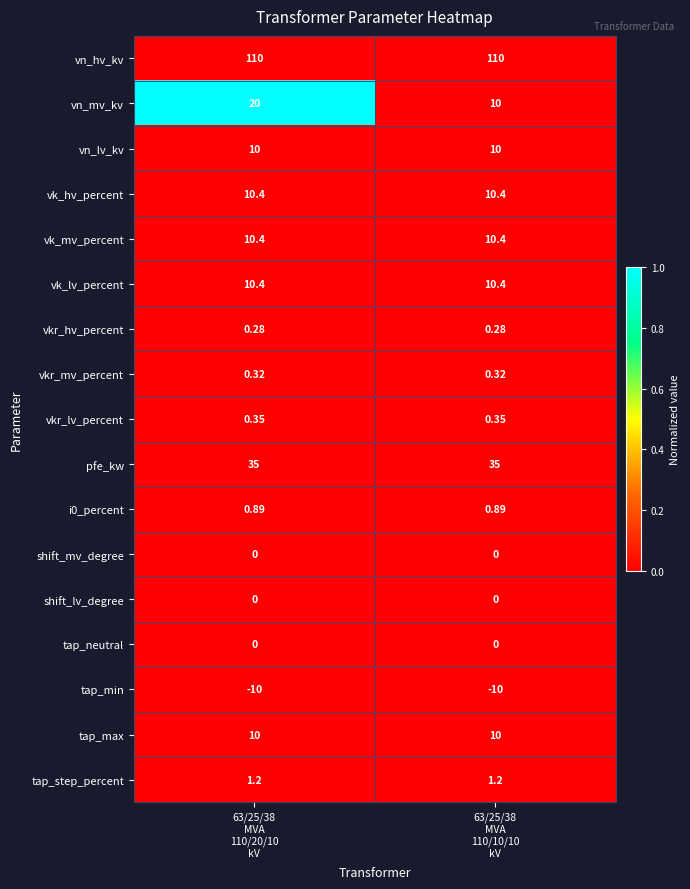

Which series has the largest total across all categories?

vn_hv_kv